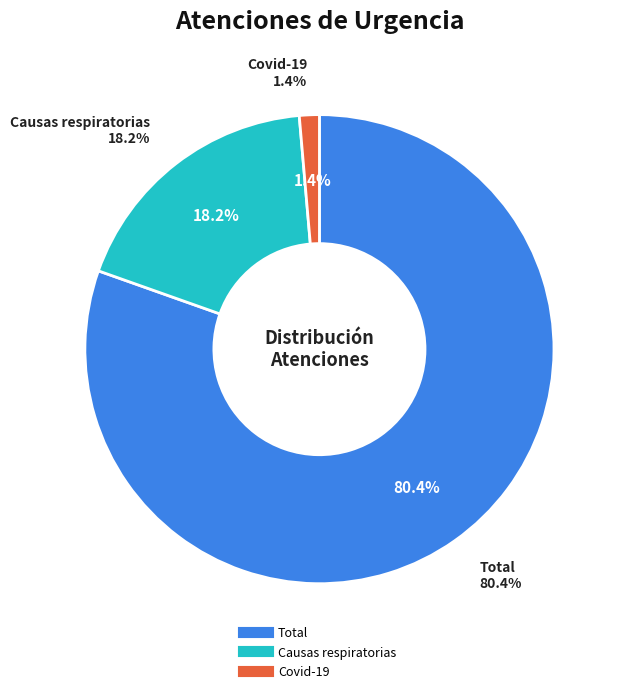

How many slices are in this pie chart?

3